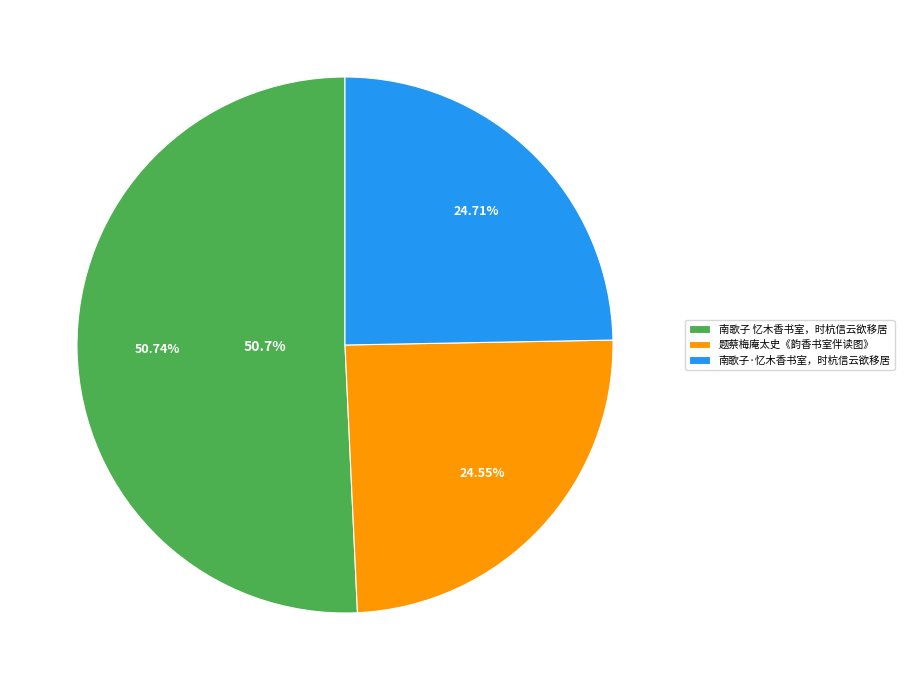

To the nearest percent, what is the average slice percentage?

33%